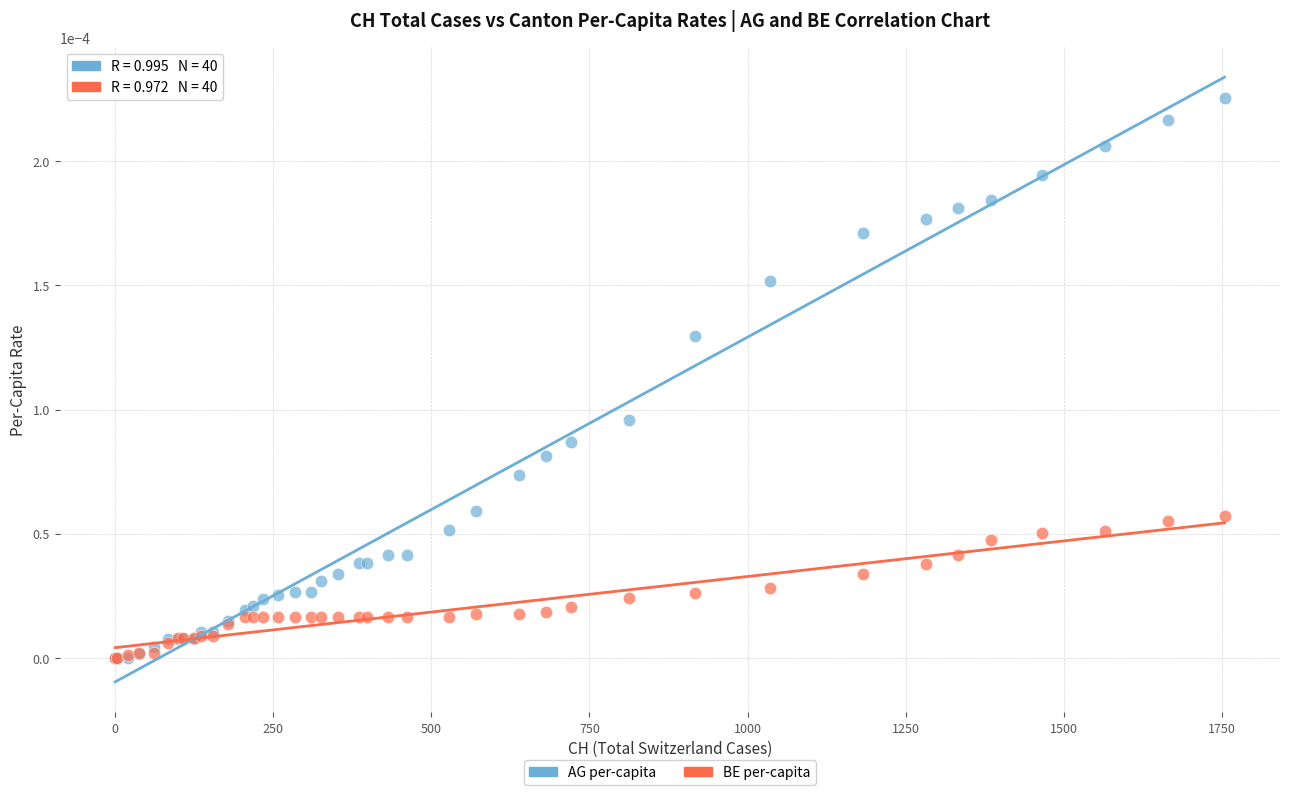

Which series has the widest spread of Y values?

AG per-capita